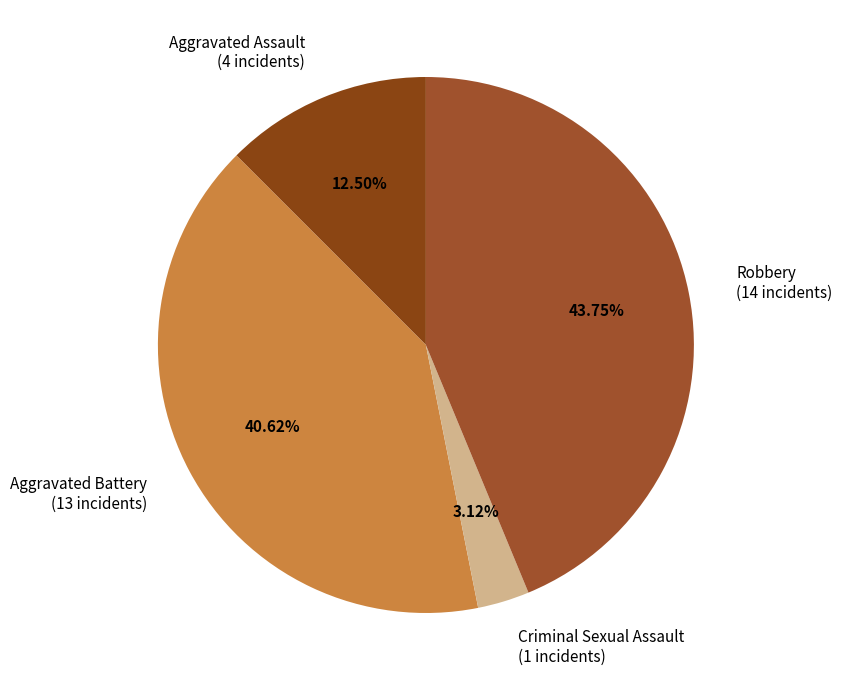

Do Criminal Sexual Assault (1 incidents) and Aggravated Battery (13 incidents) together represent more than half of the pie?

No